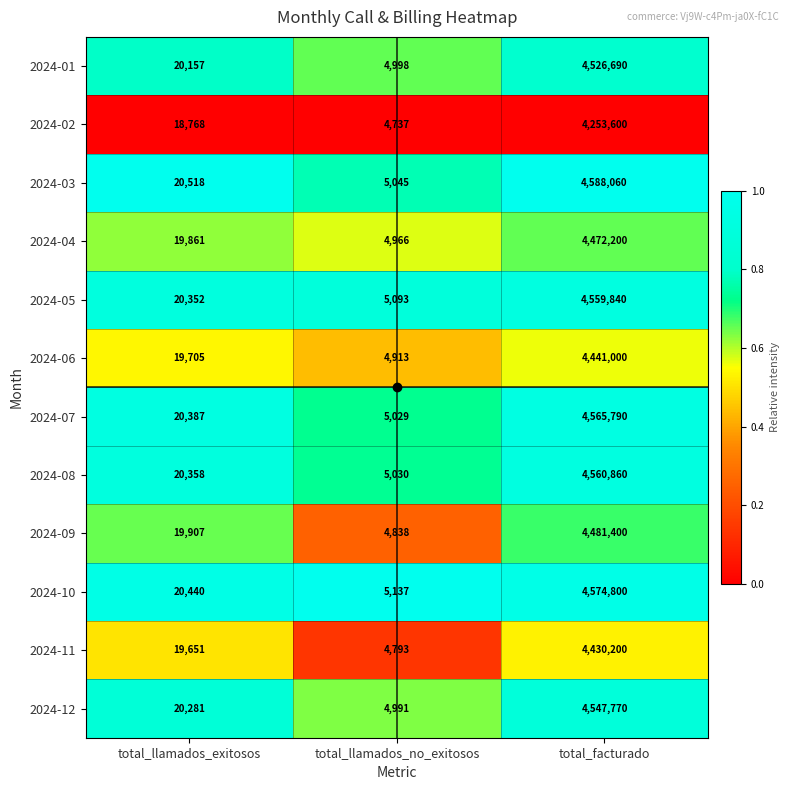

At total_llamados_exitosos, list the series in order from smallest to largest.

2024-02, 2024-11, 2024-06, 2024-04, 2024-09, 2024-01, 2024-12, 2024-05, 2024-08, 2024-07, 2024-10, 2024-03